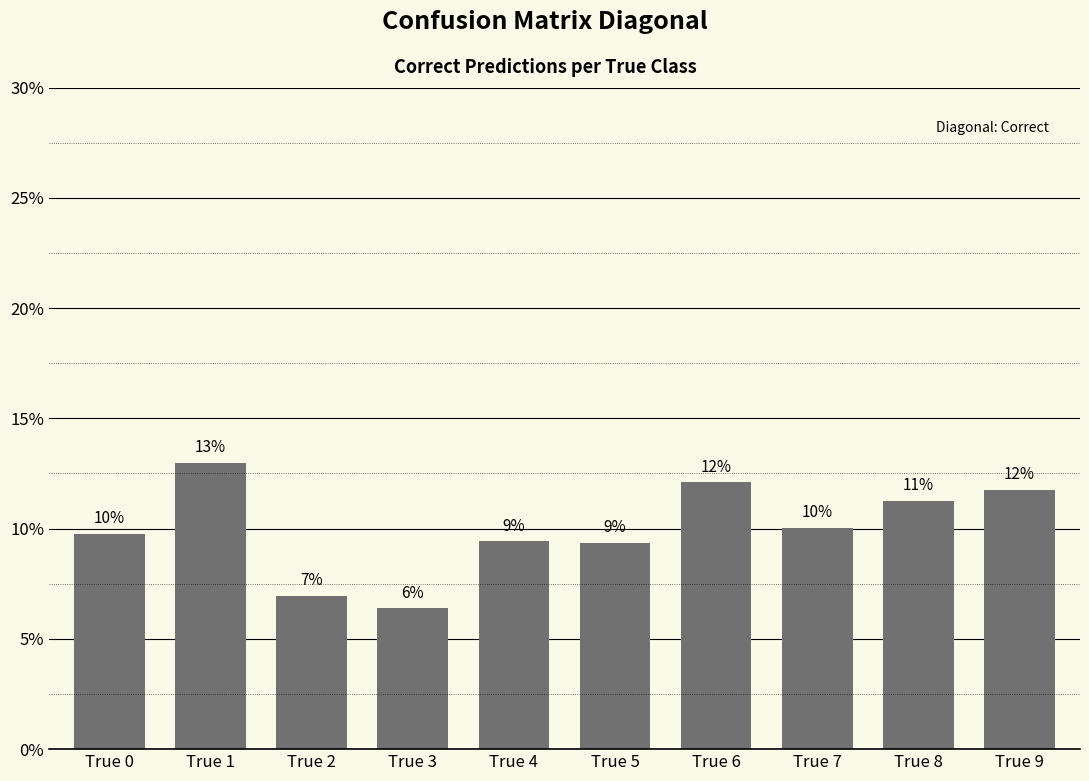

What is the difference between the second highest and second lowest values?

5.1